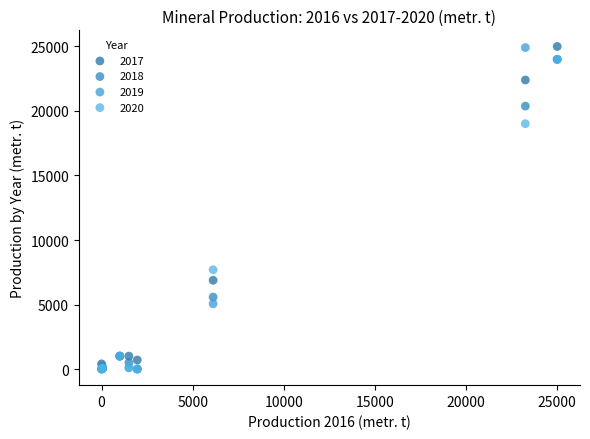

Across all series, what Y value is closest to 12500?

7694